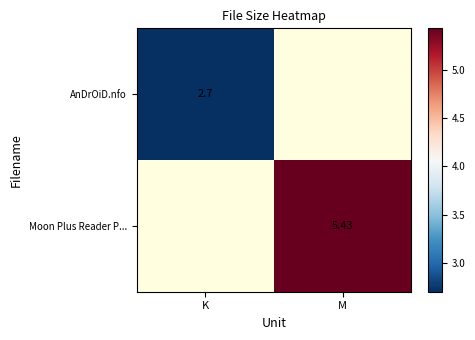

Is the value of AnDrOiD.nfo at K greater than the value of Moon Plus Reader P... at M?

No